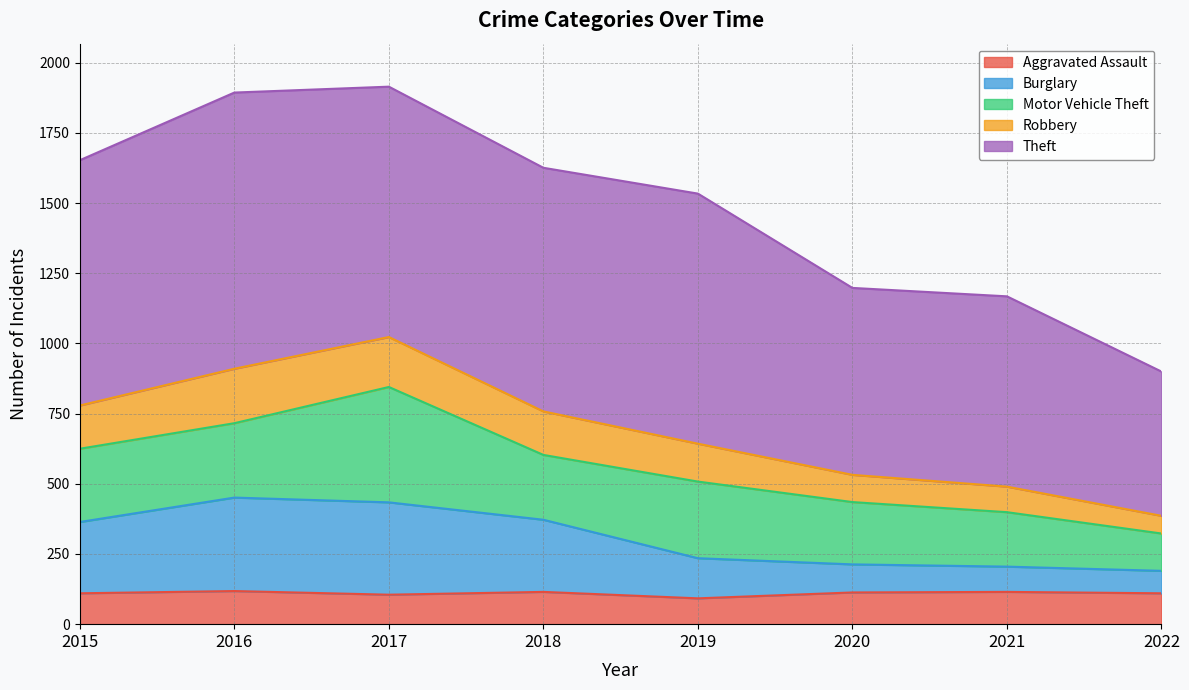

What is the lowest value of the Aggravated Assault series?

92